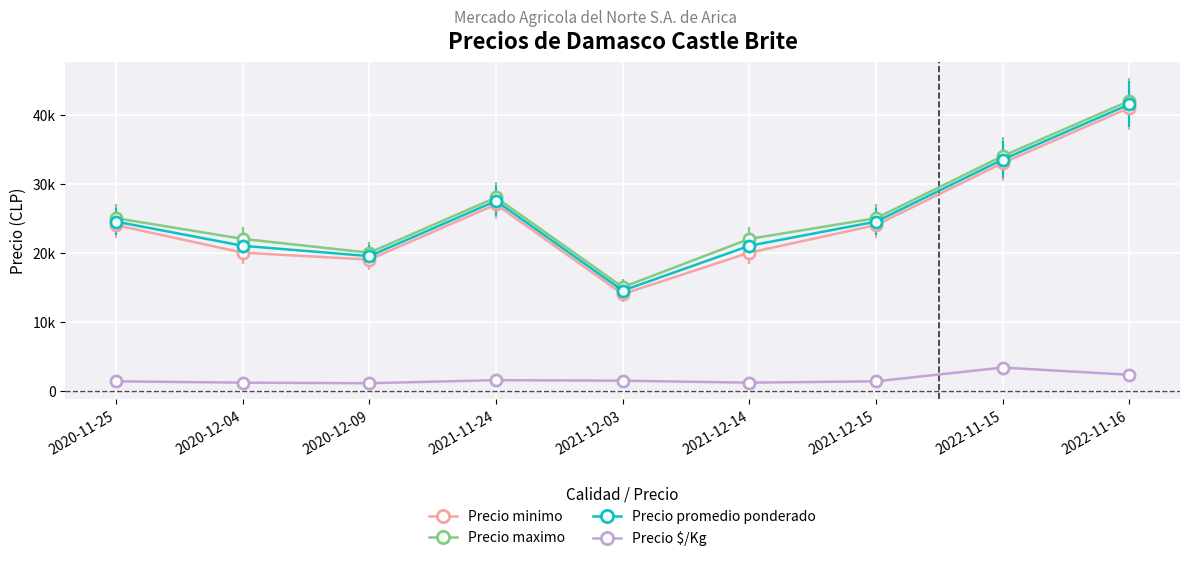

What is the total value across all series at 2020-11-25?

74861